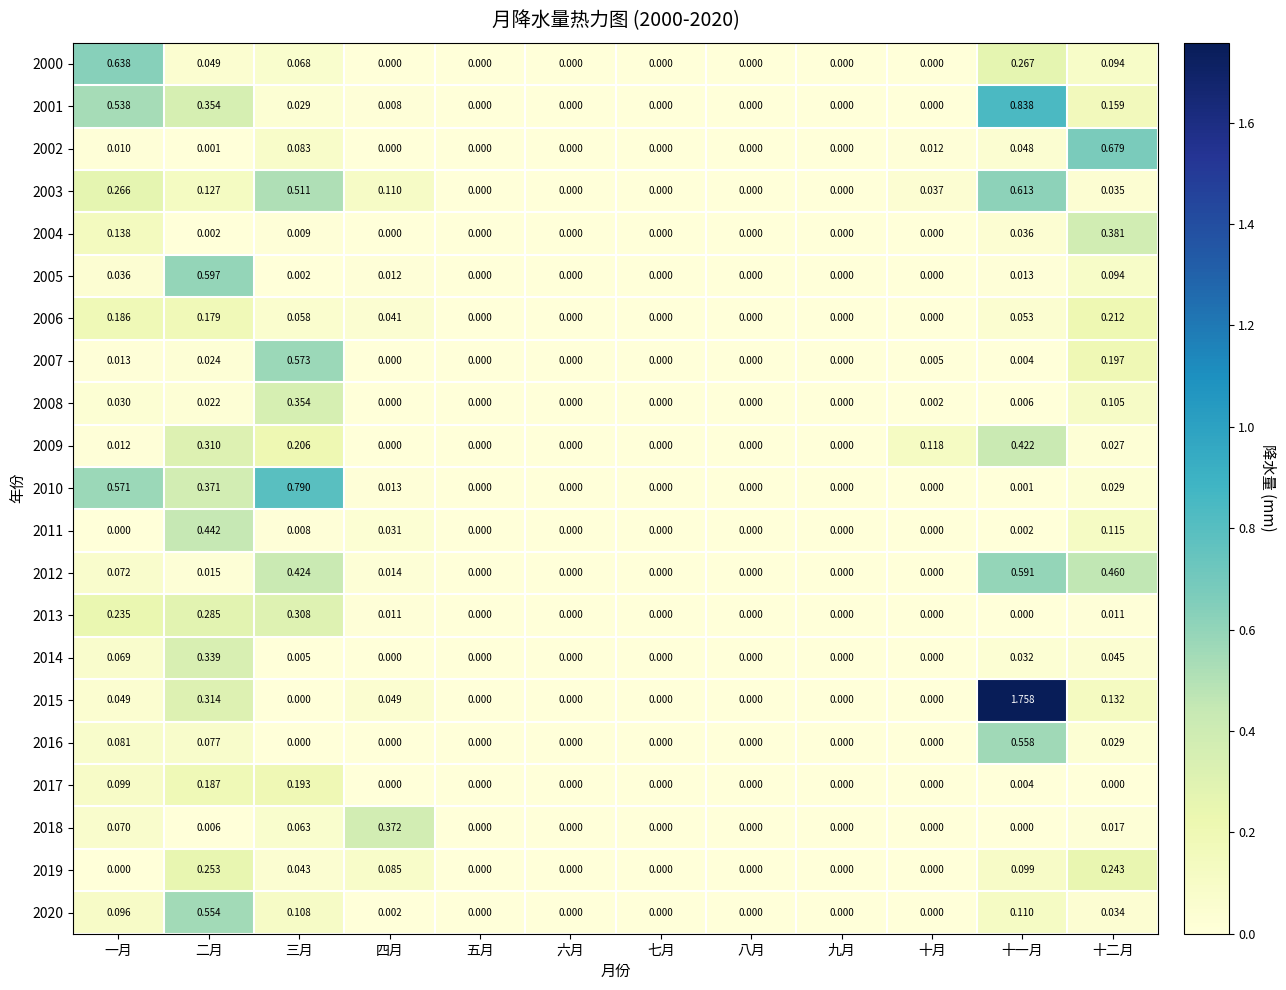

At which label does 2016 reach its peak?

十一月